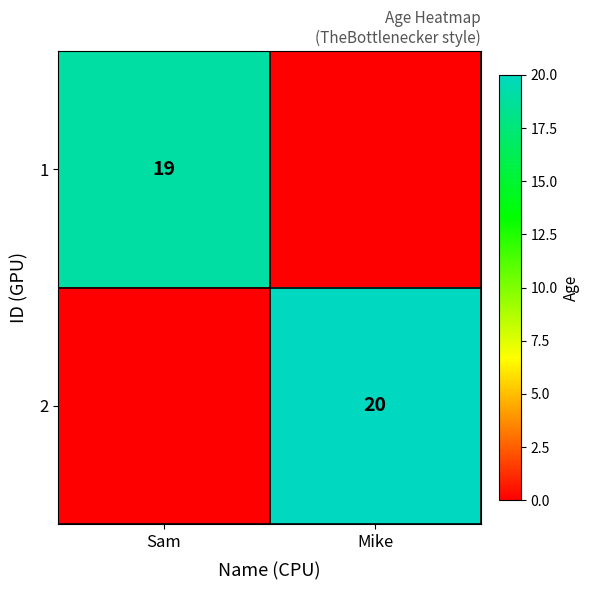

Is it true that 2 equals 14 at Mike?

False